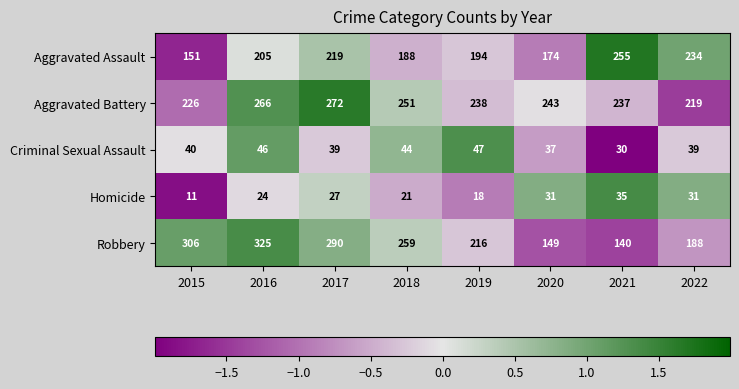

What is the difference between the highest and lowest values at 2018?

238